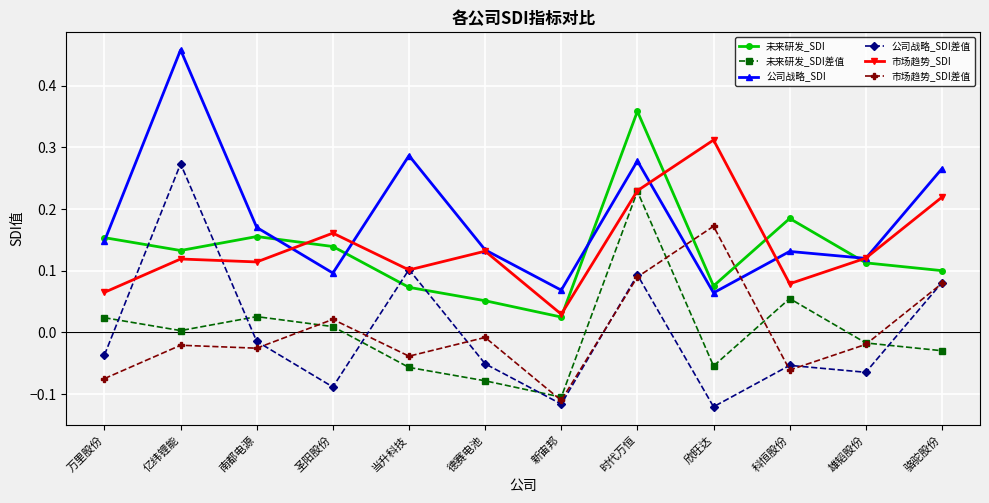

How many values in the 市场趋势_SDI差值 series are below 0?

8